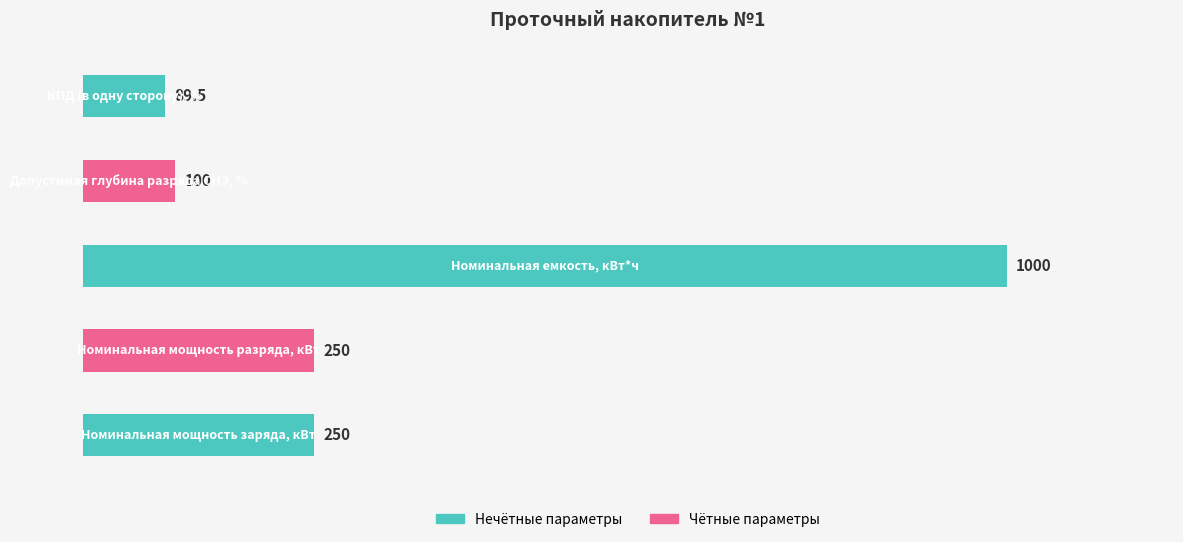

Does the chart contain any negative values?

No